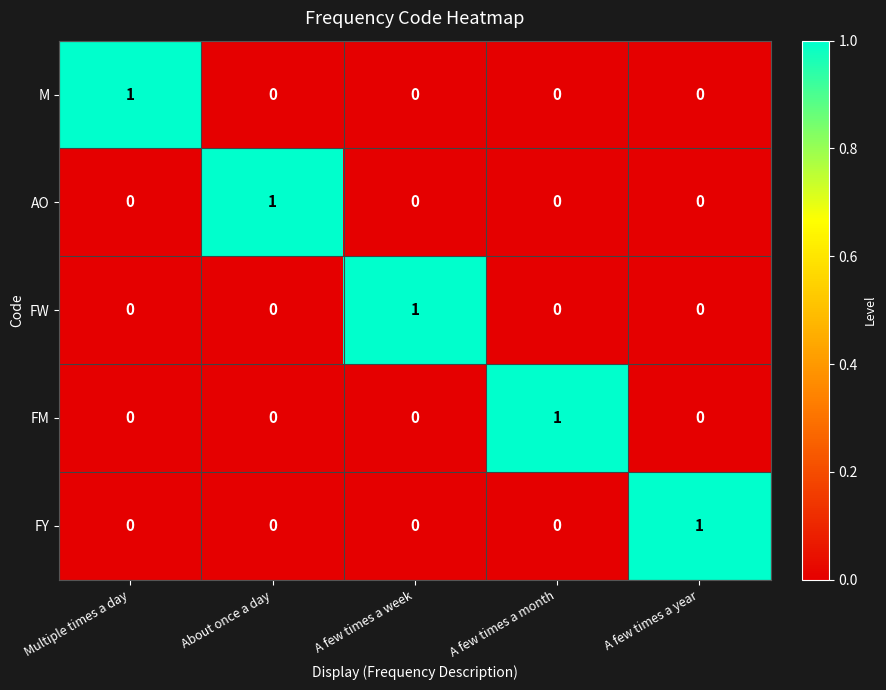

Is the value of M at Multiple times a day greater than the value of FY at A few times a month?

Yes